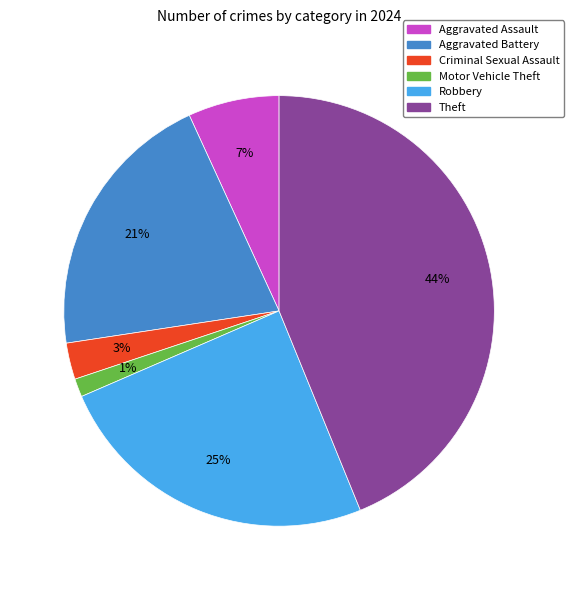

True or false: Aggravated Battery accounts for 27% of the total.

False